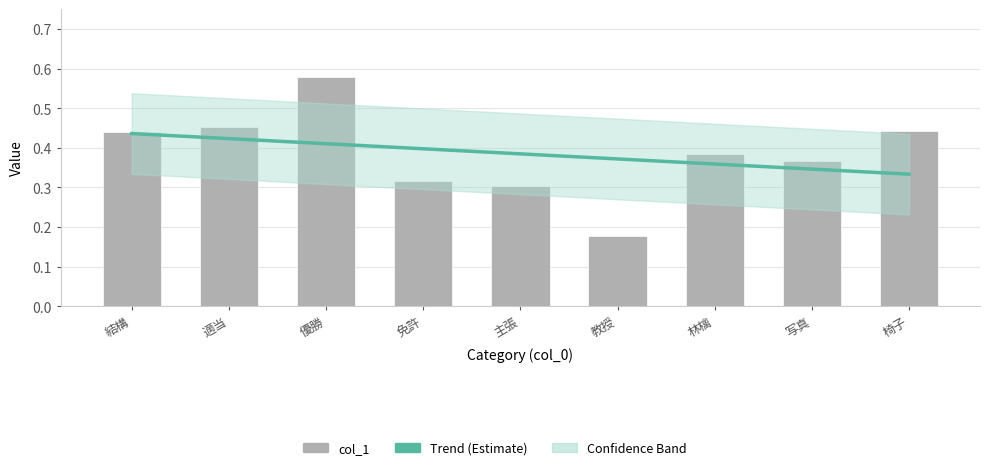

Rank the categories by value from highest to lowest.

優勝, 適当, 椅子, 結構, 林檎, 写真, 免許, 主張, 教授